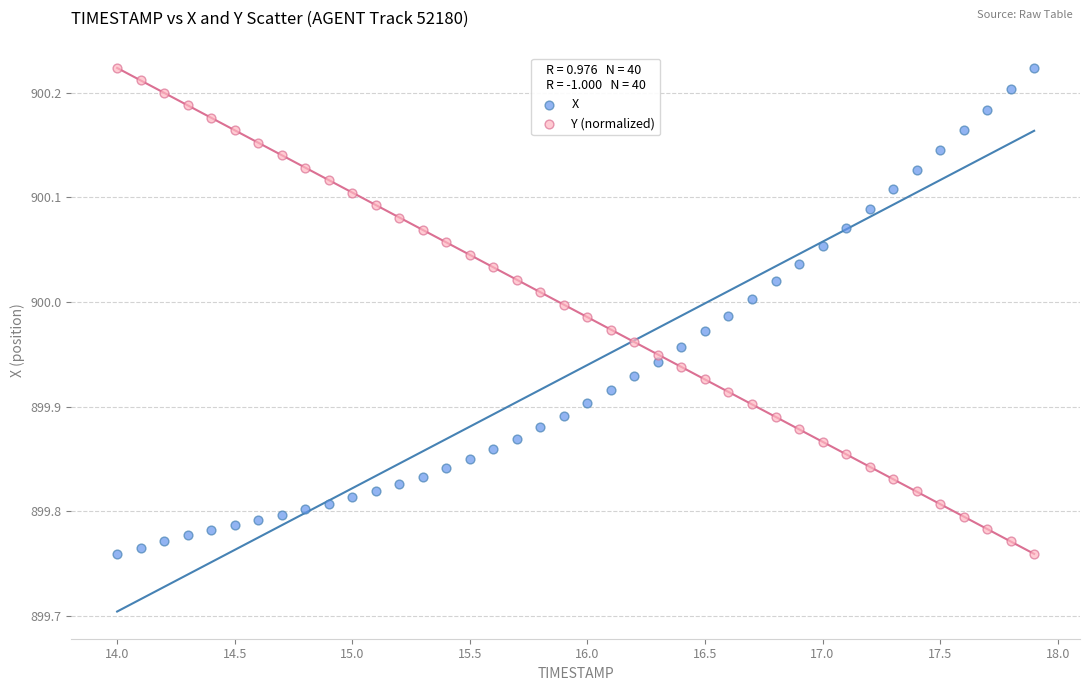

Across all data points, what is the range of X values (max minus min)?

3.9